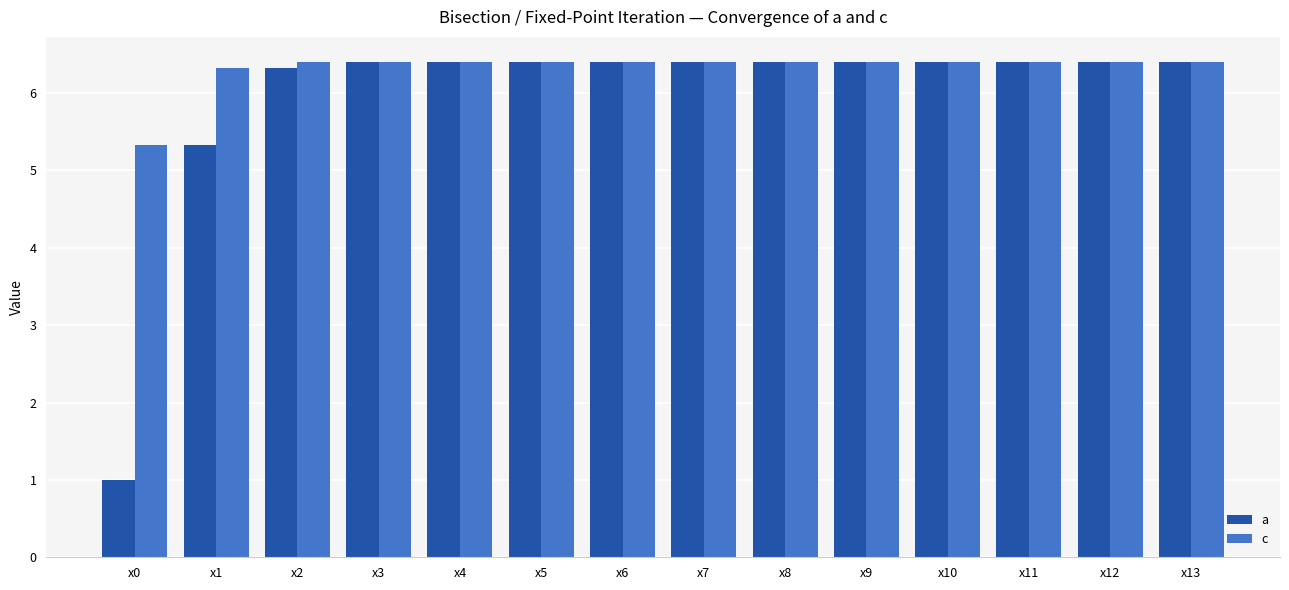

Which category has the lowest value across all series?

x0